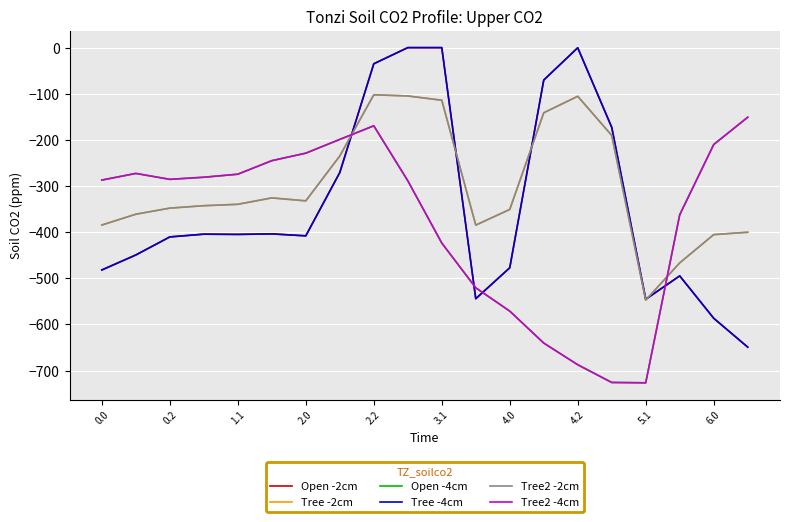

How many intersections are there between Tree2 -4cm and Tree -4cm?

4